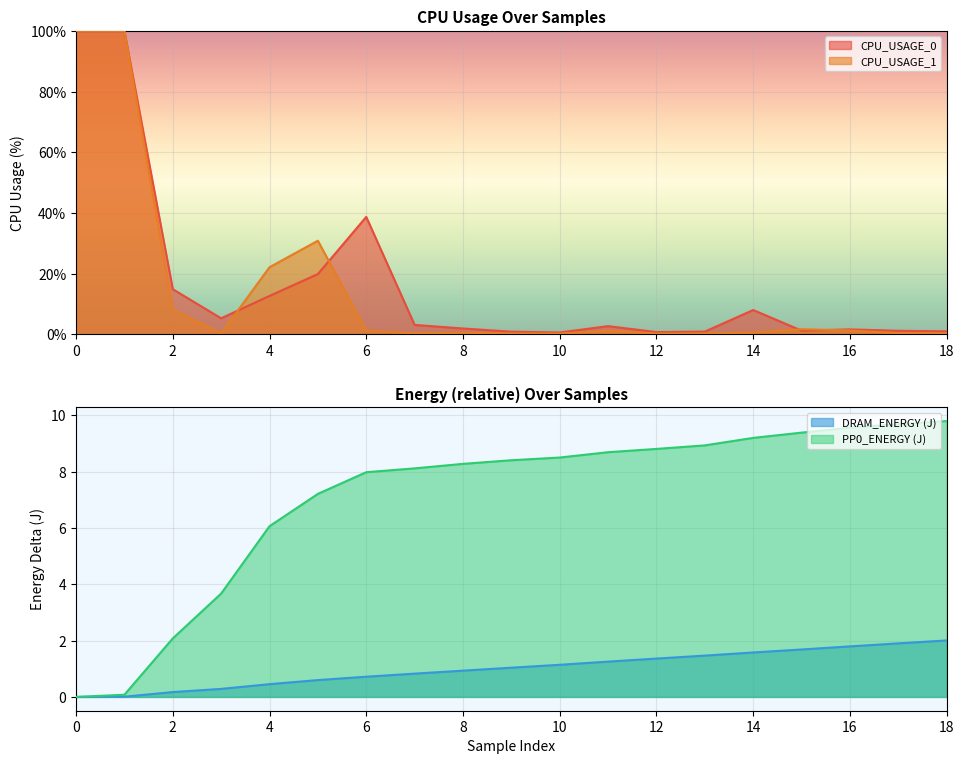

Rank the series by their maximum value, from highest to lowest.

CPU_USAGE_0, CPU_USAGE_1, PP0_ENERGY (J), DRAM_ENERGY (J)